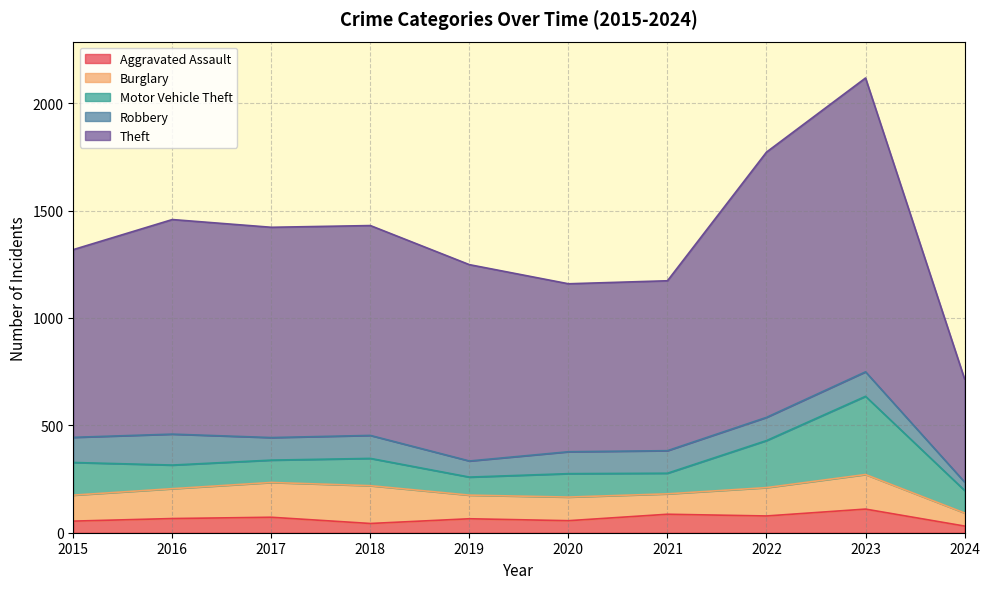

How many values in the Aggravated Assault series are below 66?

5